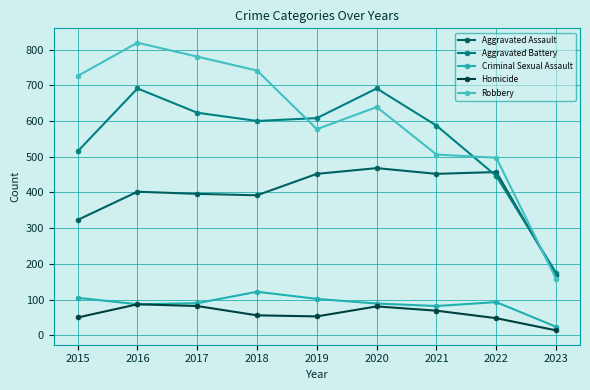

Reading left to right, list all the values displayed in this chart.

Aggravated Assault: 323	402	396	392	452	468	452	457	169
Aggravated Battery: 515	691	623	600	608	691	587	446	175
Criminal Sexual Assault: 105	87	90	122	102	89	82	93	24
Homicide: 50	87	82	56	53	81	69	48	14
Robbery: 726	819	780	741	577	639	506	497	158